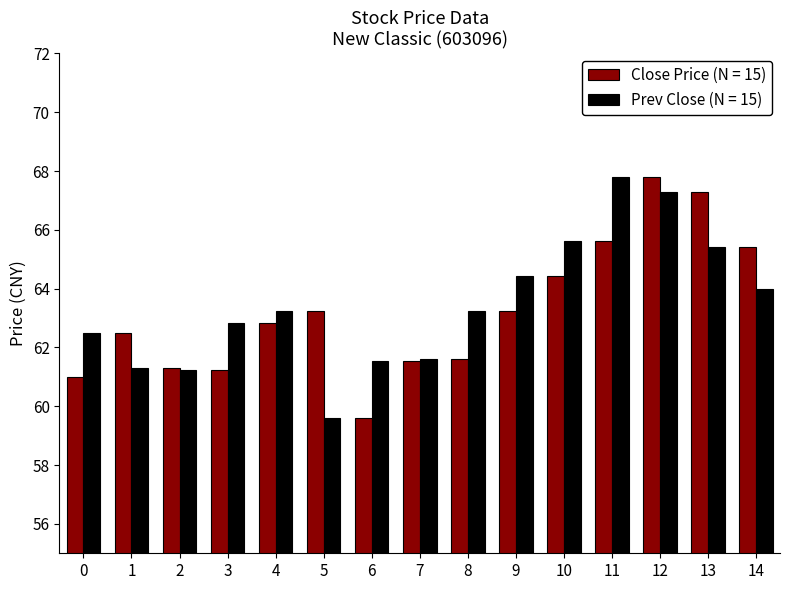

At which category is the sum across all series the highest?

12